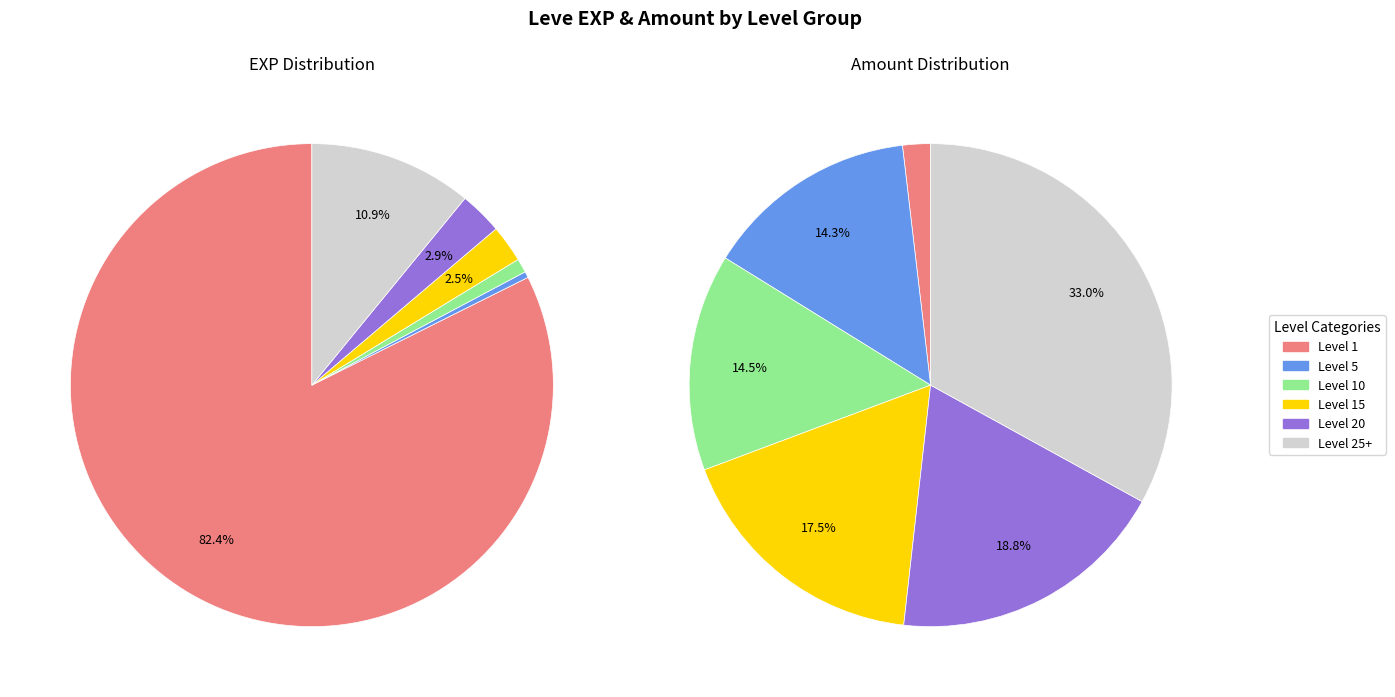

Is it true that 1 is 8% of the pie?

False